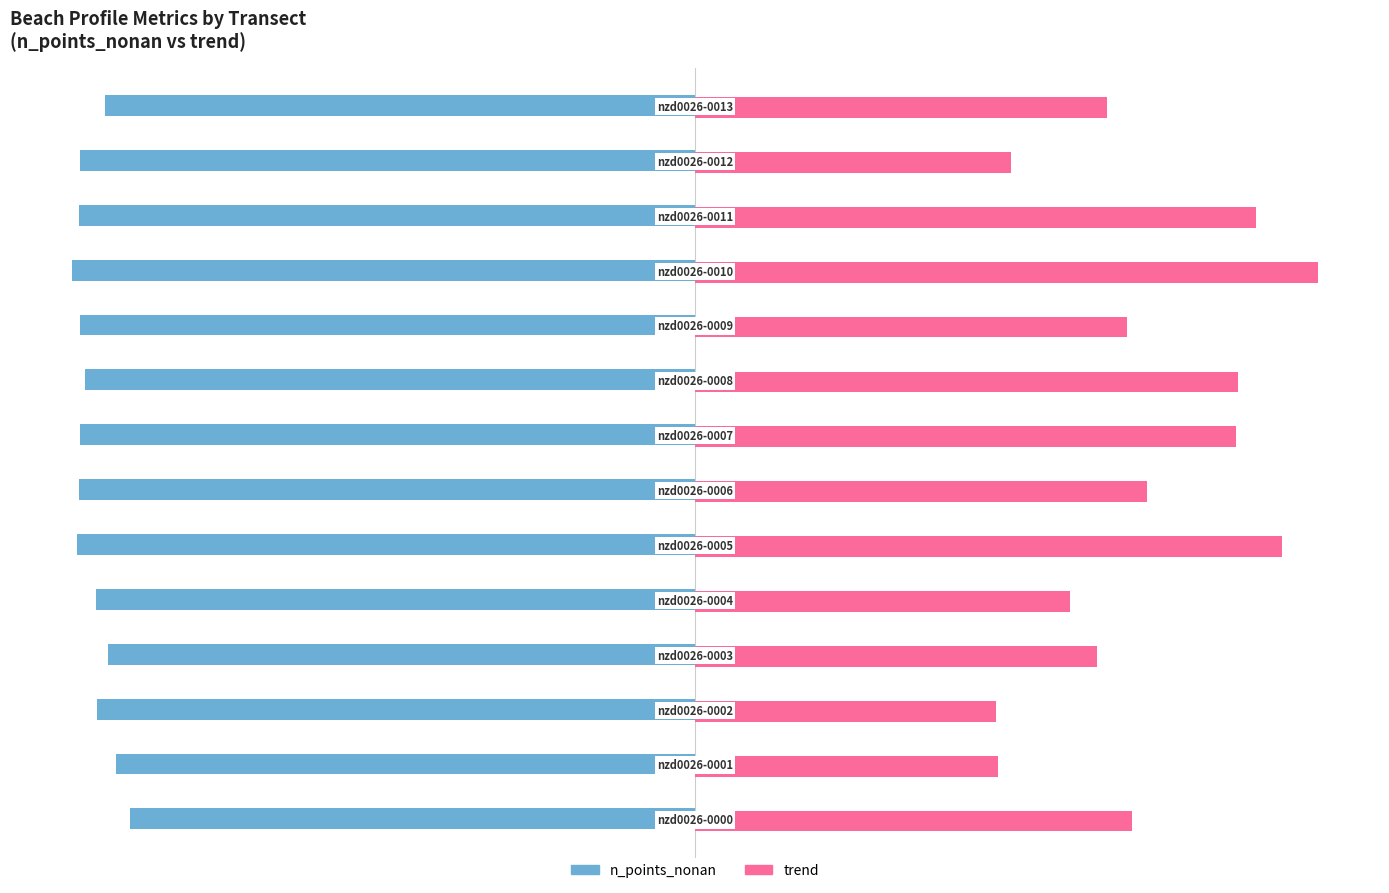

Which series has the largest total across all categories?

trend